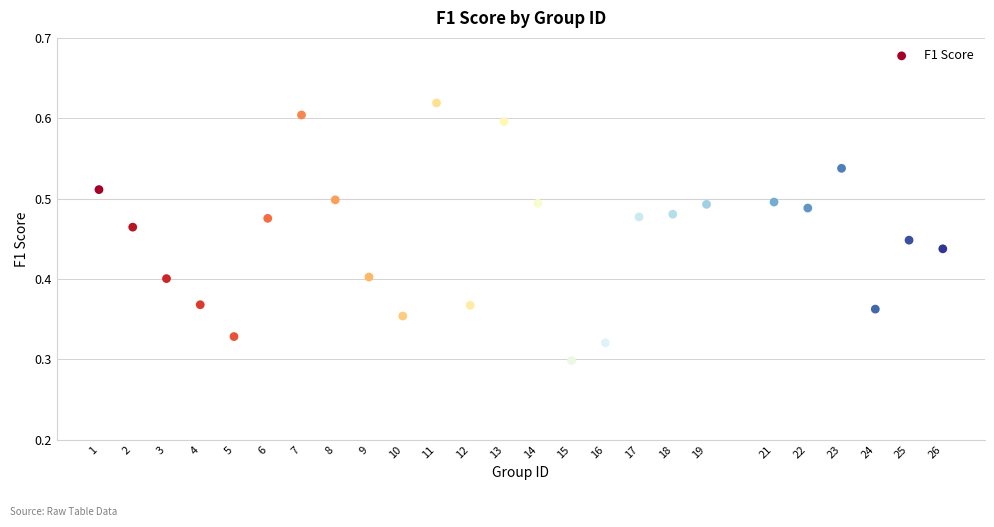

What is the range of X values (max minus min)?

25.0